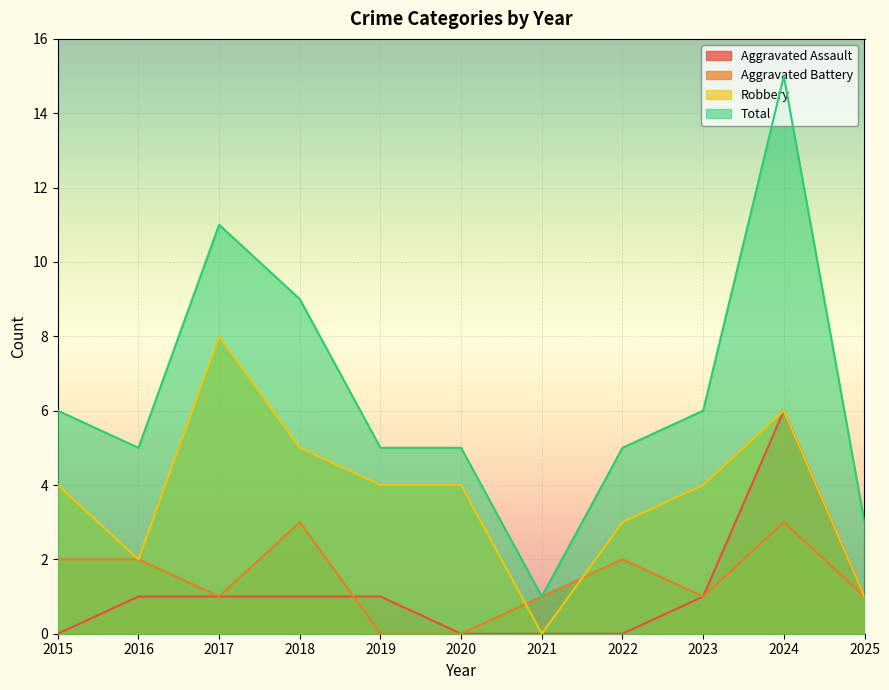

What is the difference between the highest and lowest values at 2025?

2